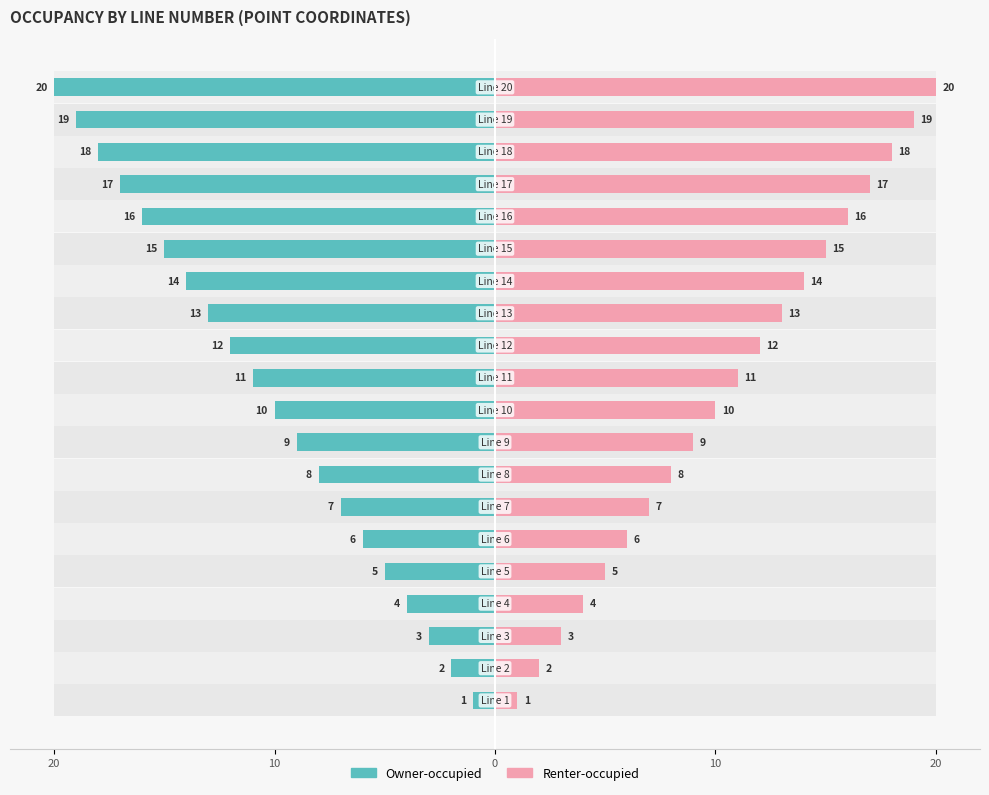

What is the label of the 3rd bar from the right?

17